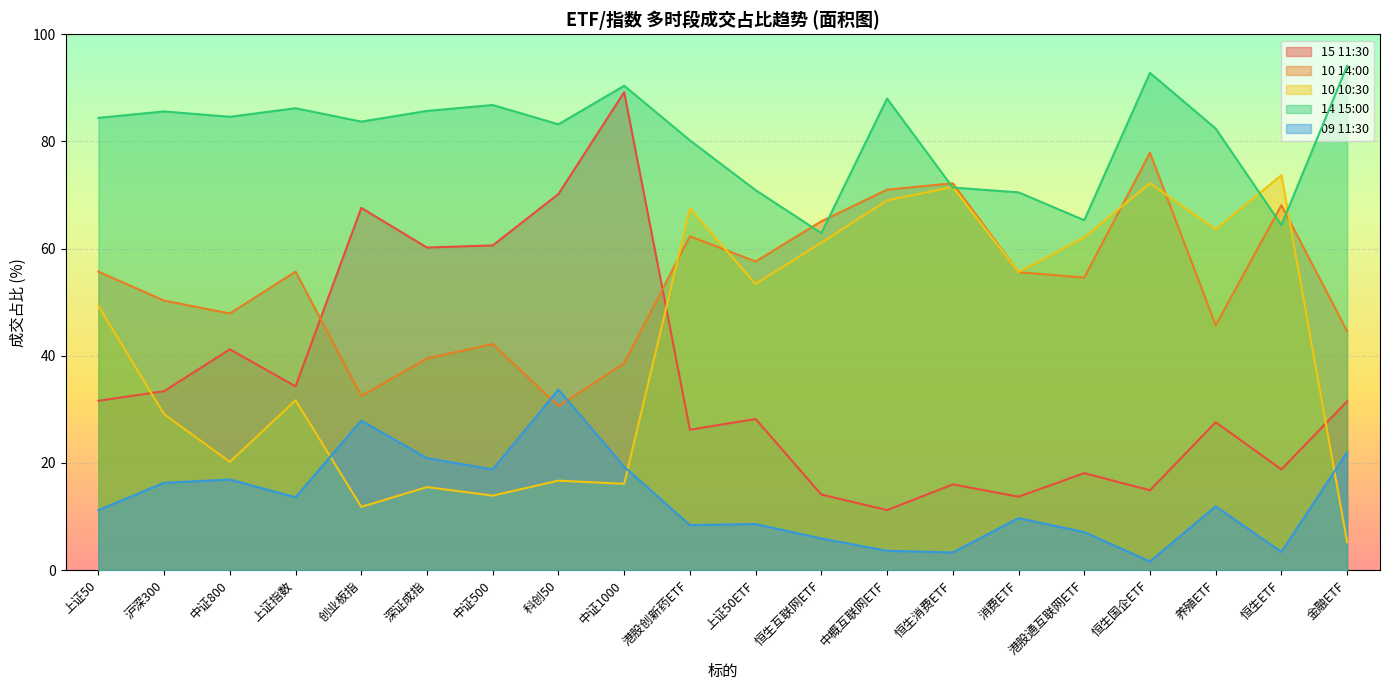

Where is 10 14:00 nearest to the value 54?

港股通互联网ETF